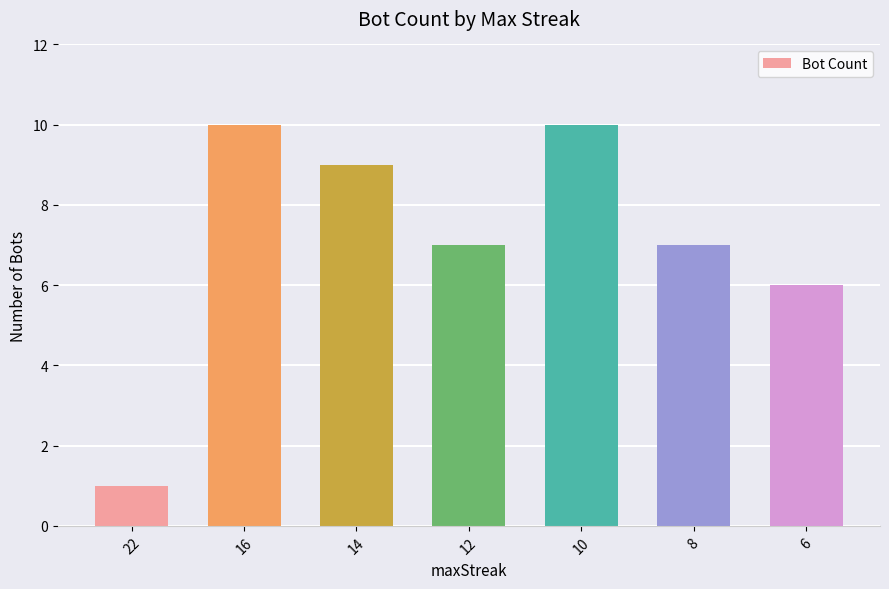

What is the minimum value shown in the chart?

1